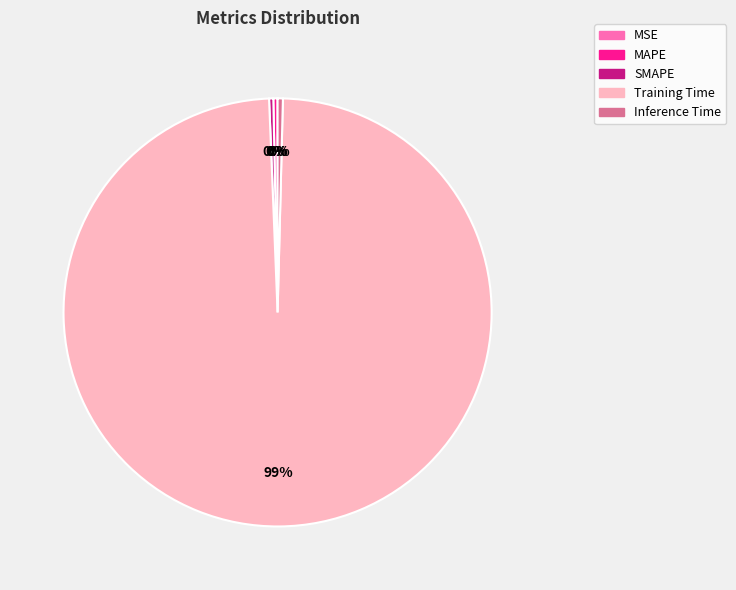

True or false: Training Time accounts for 99% of the total.

True